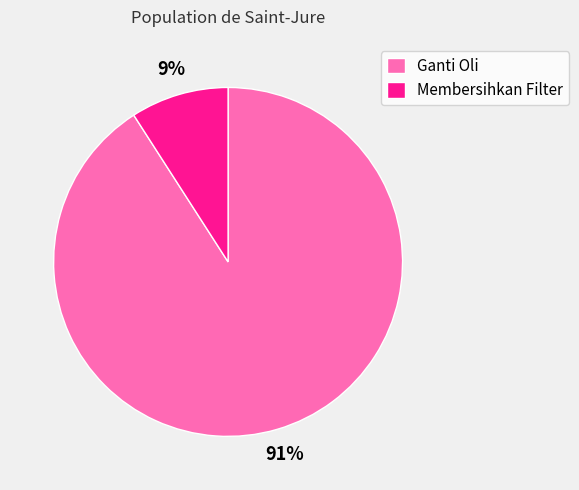

Which category has the biggest portion of the pie?

Ganti Oli